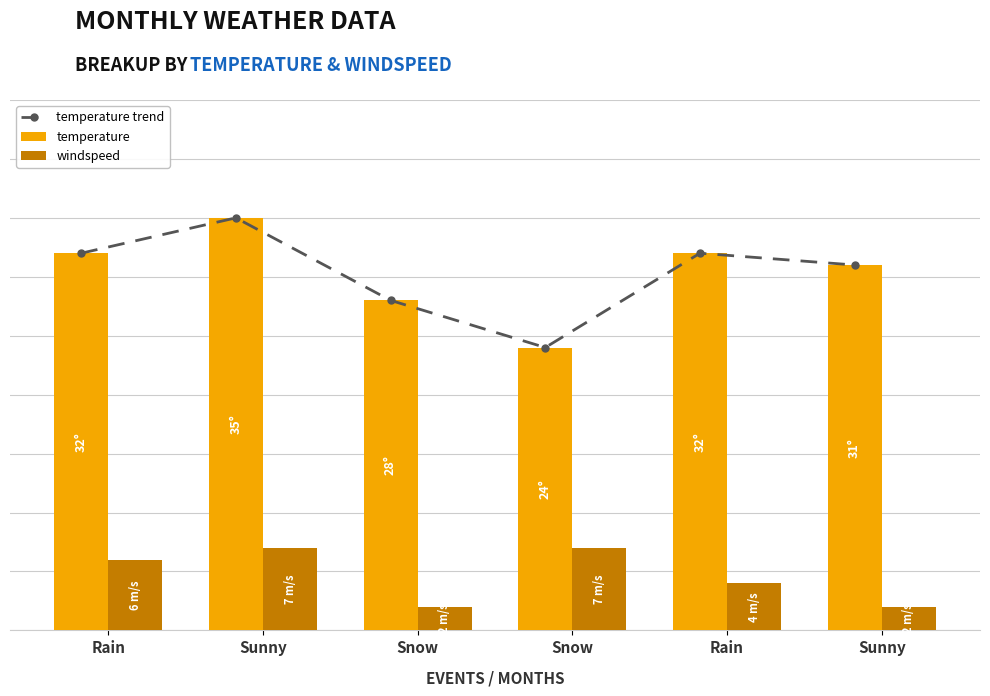

What is the label of the 6th bar from the left?

Sunny